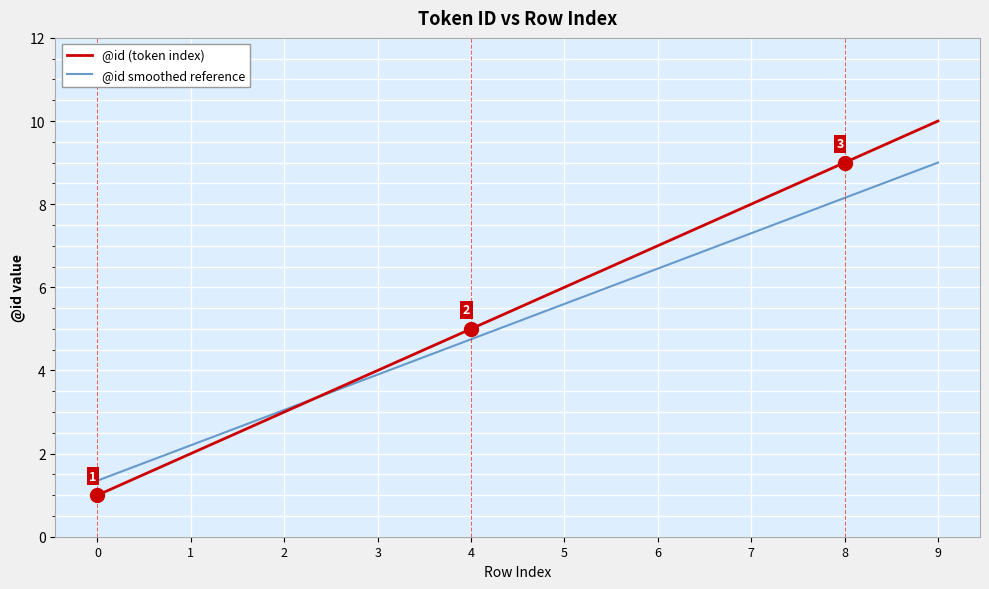

What is the highest value of the @id smoothed reference series?

9.0